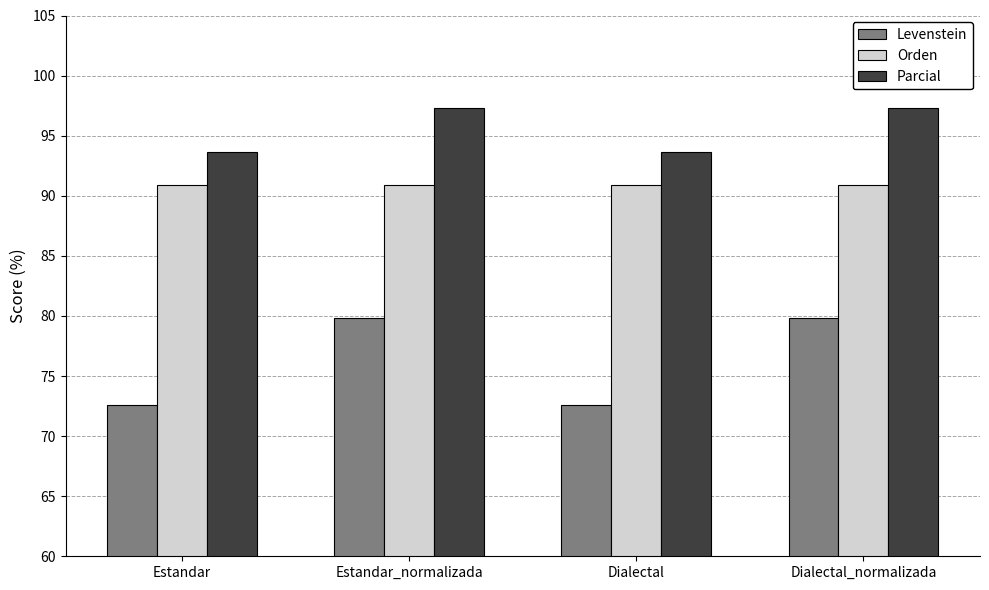

What is the difference between the highest and lowest values at Dialectal?

21.1